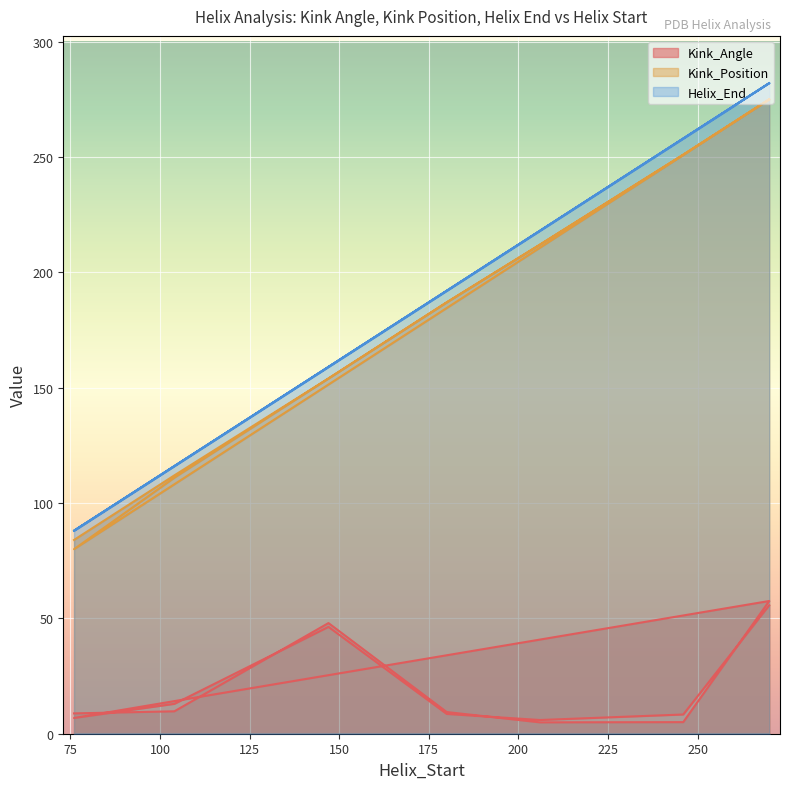

True or false: Kink_Position has a value of 187.0 at 180.

True